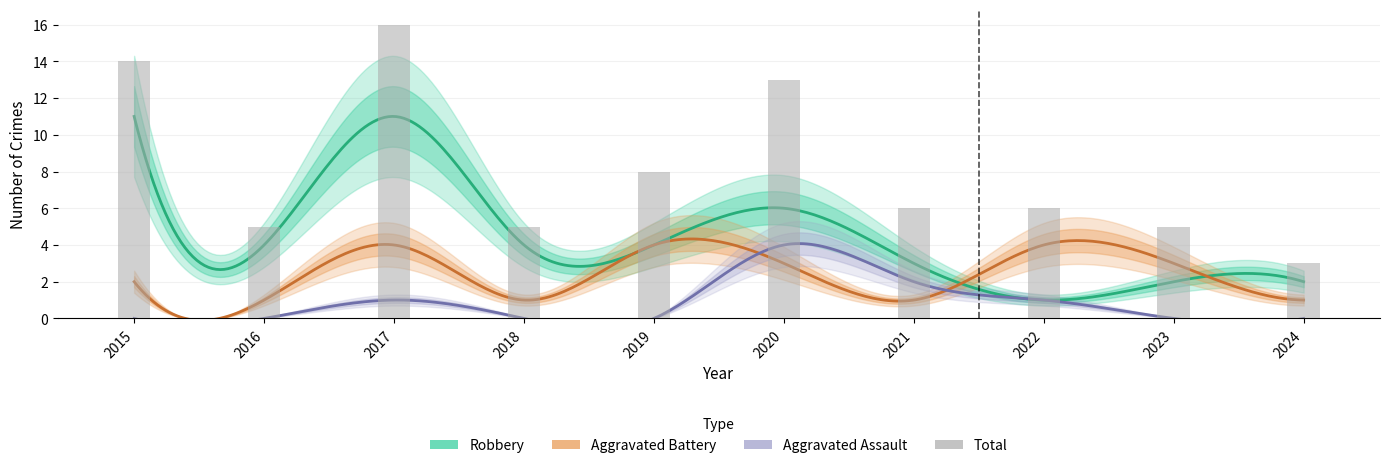

What is the value of the Aggravated Assault bar at the 3rd from the left?

1